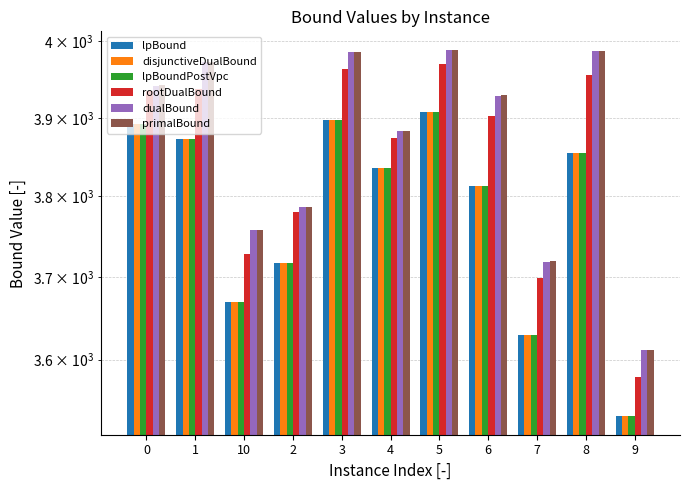

Rank the series at 10 from lowest to highest value.

lpBound, disjunctiveDualBound, lpBoundPostVpc, rootDualBound, dualBound, primalBound